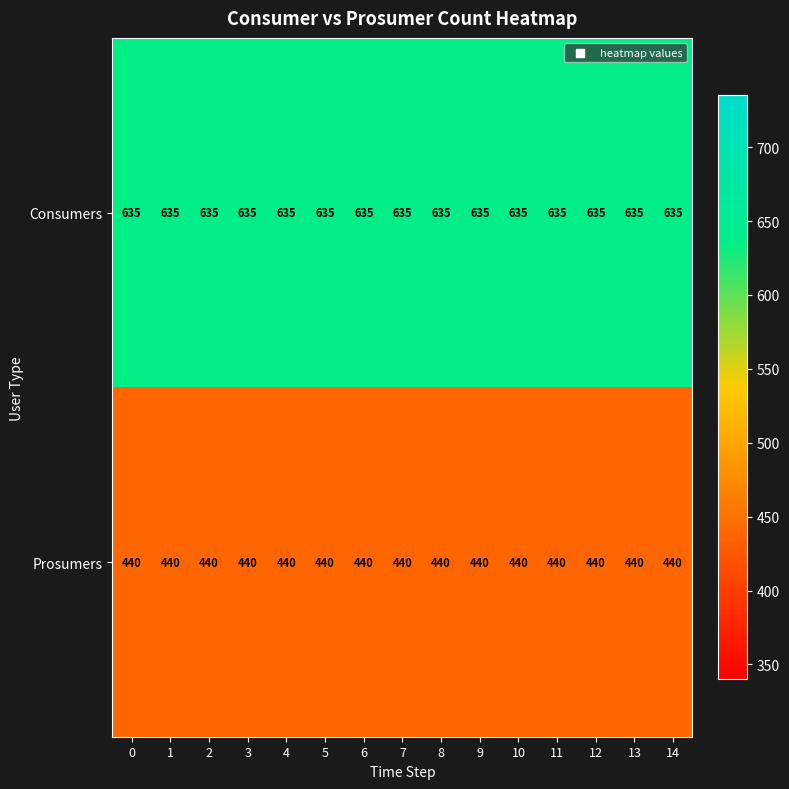

Which series has the largest total across all categories?

Consumers